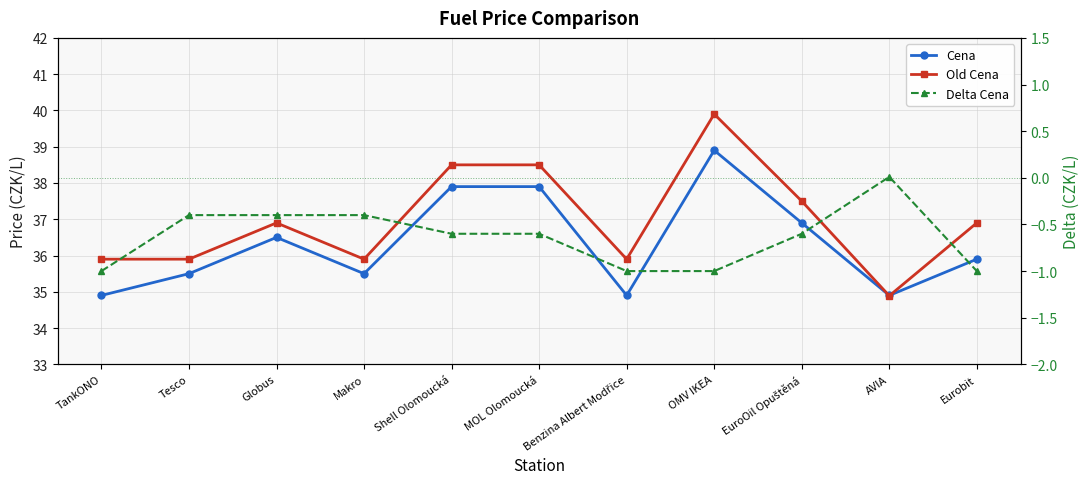

Reading left to right, list all the values displayed in this chart.

Cena: TankONO=34.9	Tesco=35.5	Globus=36.5	Makro=35.5	Shell Olomoucká=37.9	MOL Olomoucká=37.9	Benzina Albert Modřice=34.9	OMV IKEA=38.9	EuroOil Opuštěná=36.9	AVIA=34.9	Eurobit=35.9
Old Cena: TankONO=35.9	Tesco=35.9	Globus=36.9	Makro=35.9	Shell Olomoucká=38.5	MOL Olomoucká=38.5	Benzina Albert Modřice=35.9	OMV IKEA=39.9	EuroOil Opuštěná=37.5	AVIA=34.9	Eurobit=36.9
Delta Cena: TankONO=-1.0	Tesco=-0.4	Globus=-0.4	Makro=-0.4	Shell Olomoucká=-0.6	MOL Olomoucká=-0.6	Benzina Albert Modřice=-1.0	OMV IKEA=-1.0	EuroOil Opuštěná=-0.6	AVIA=0.0	Eurobit=-1.0